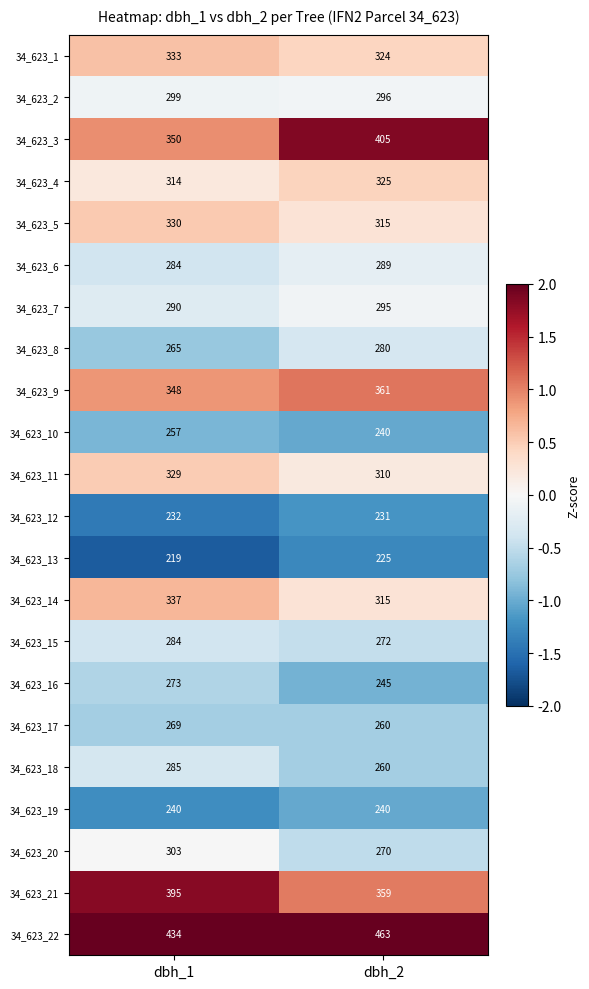

Between dbh_1 and dbh_2, which series saw the biggest shift?

34_623_3